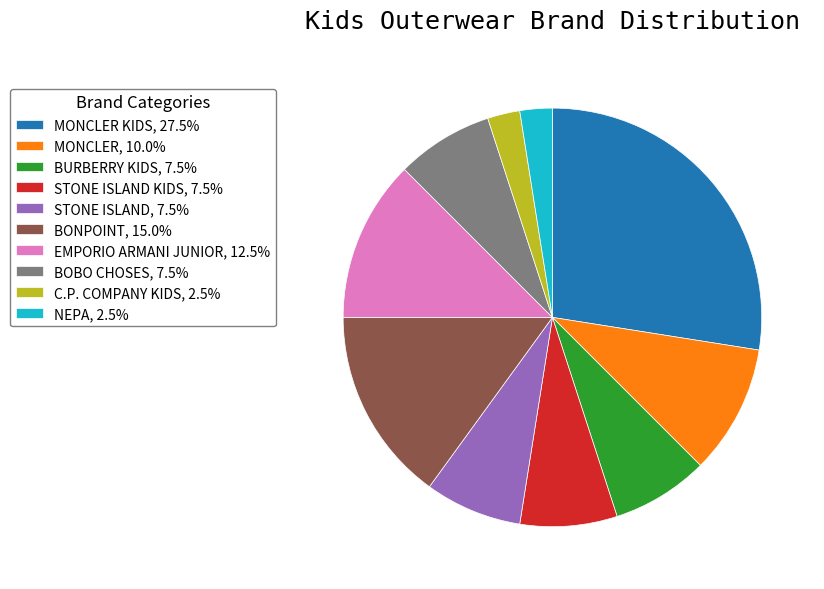

How many slices are in this pie chart?

10